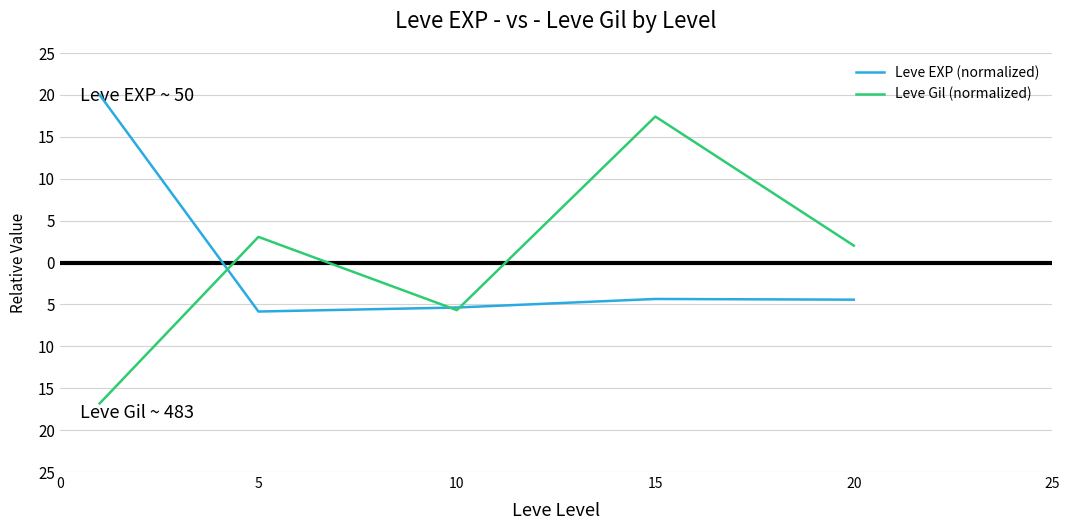

Does the chart have visible grid lines?

Yes